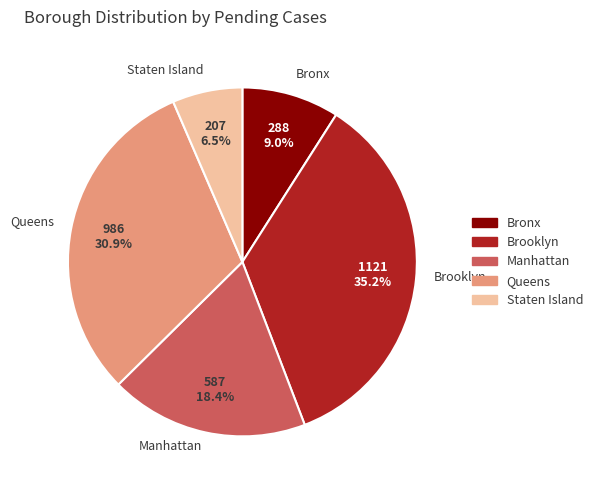

How many segments does this pie chart have?

5